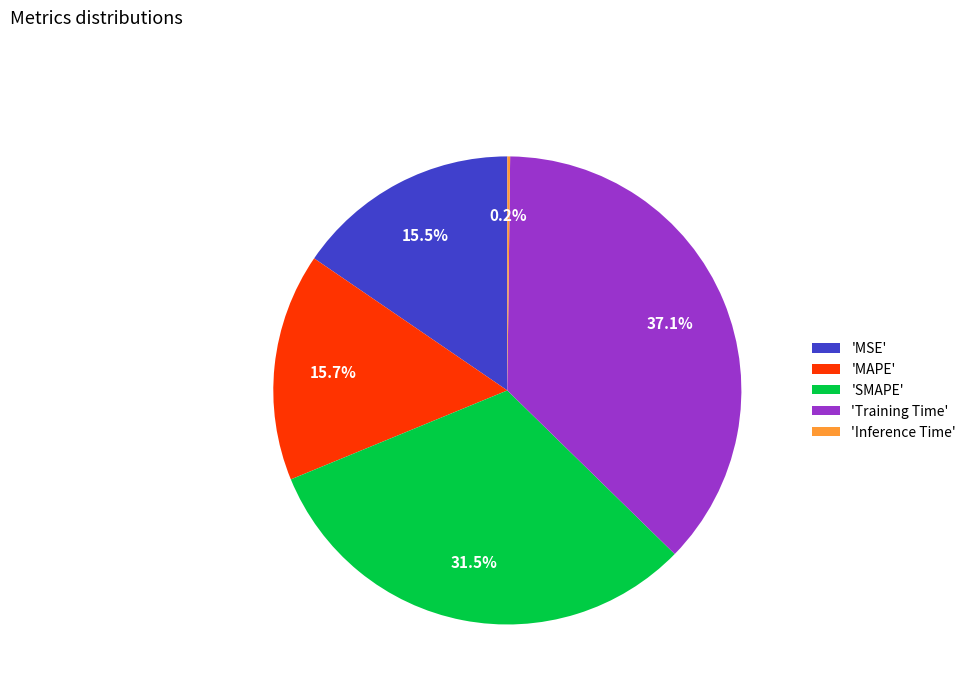

Does any single category account for the majority?

No